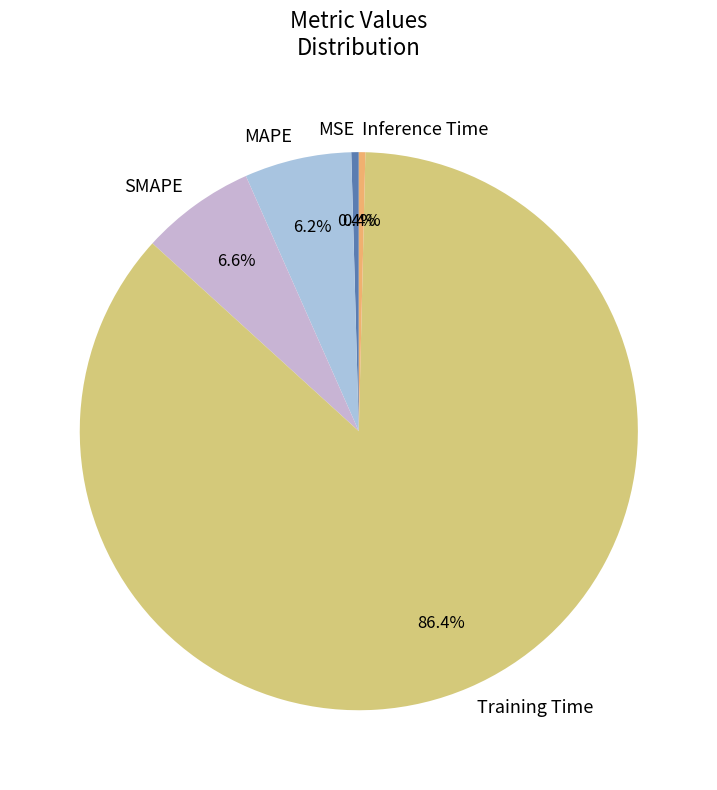

Combined, what portion of the pie is Inference Time and SMAPE?

7.0%